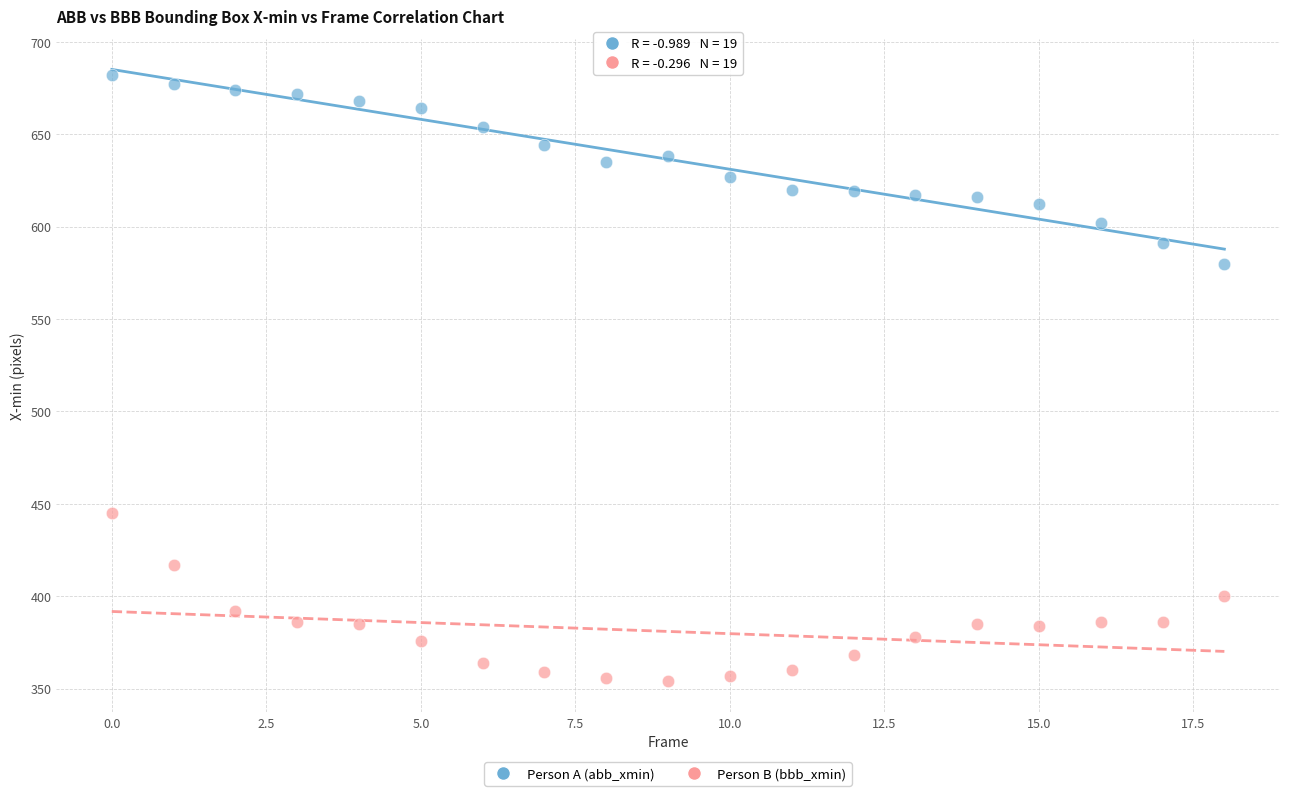

Which series reaches the minimum Y coordinate?

Person B (bbb_xmin)